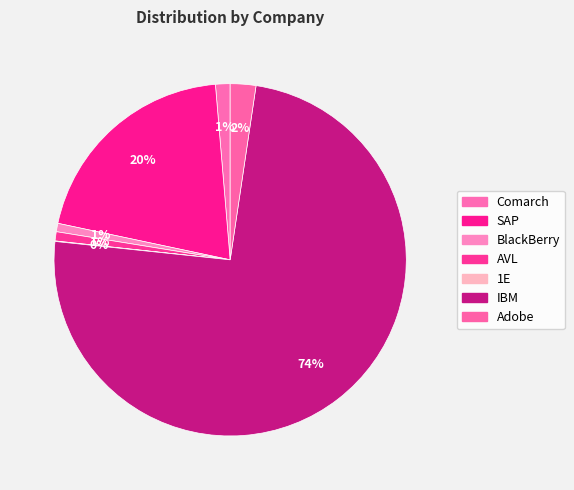

Between IBM and 1E, which is larger?

IBM